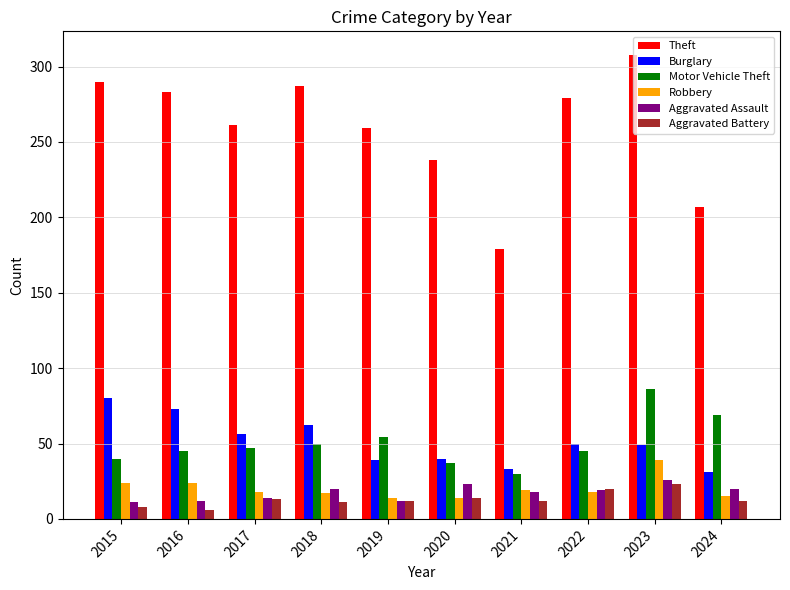

Is it true that Theft equals 179 at 2021?

True